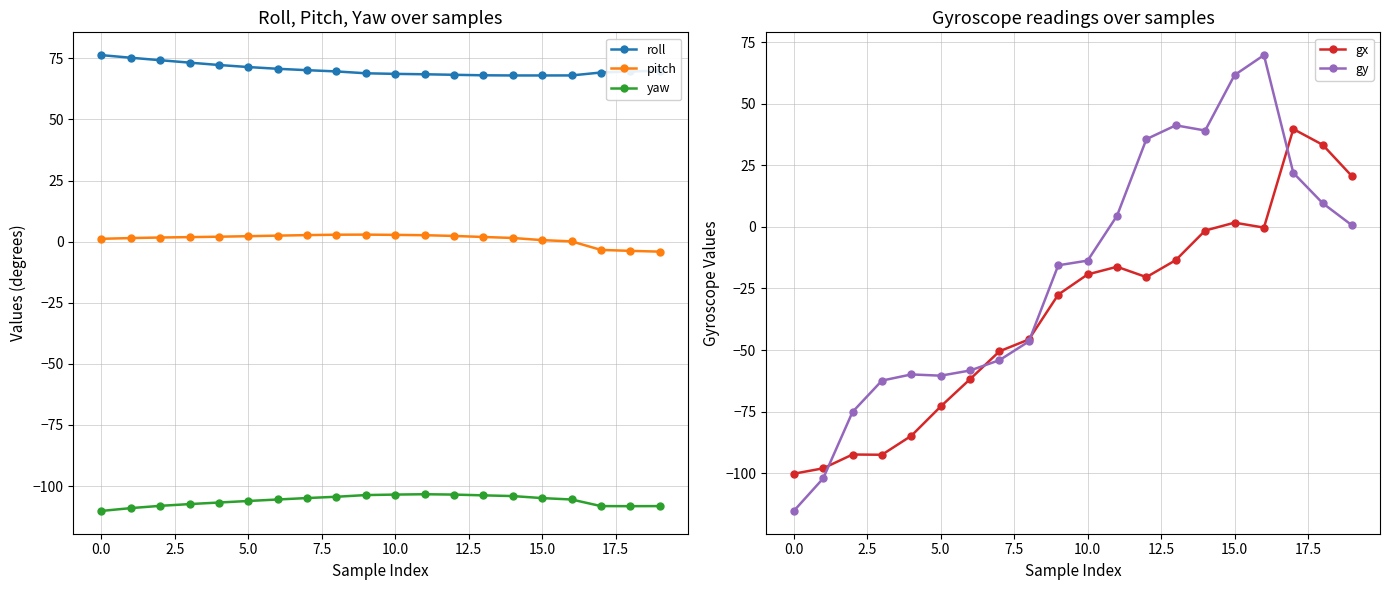

Rank the series at 19 from lowest to highest value.

yaw, pitch, gy, gx, roll